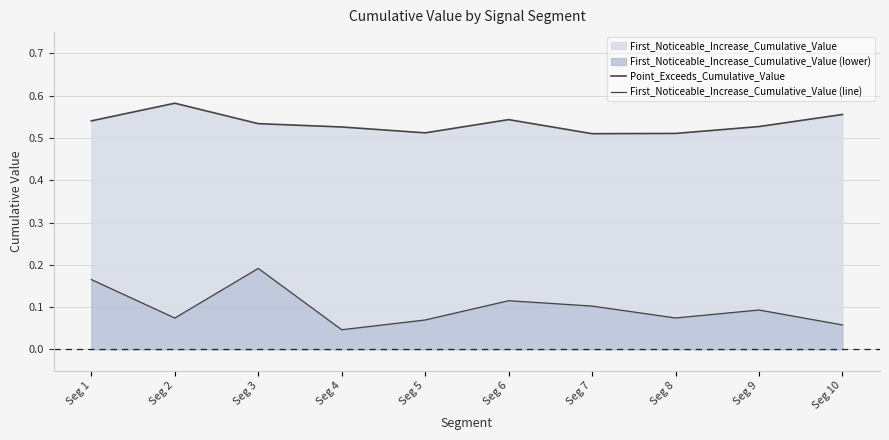

What is the difference between the maximum and second lowest values in the Point_Exceeds_Cumulative_Value series?

0.1